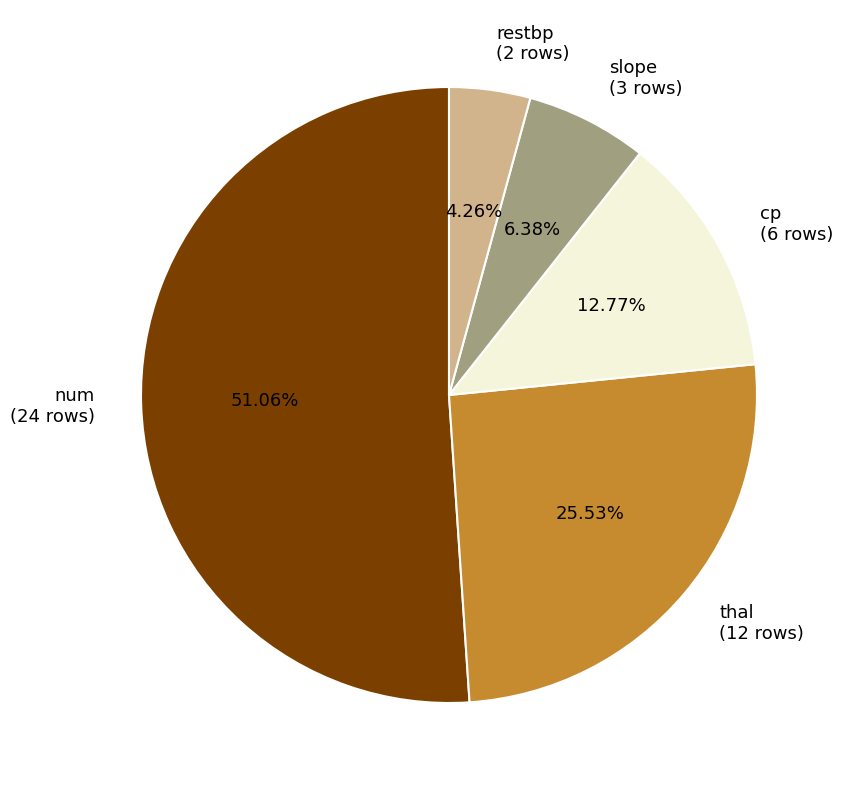

What is the largest slice in the pie chart?

num